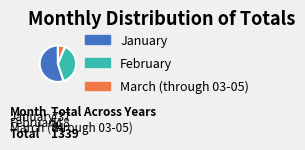

Does any single category account for the majority?

No